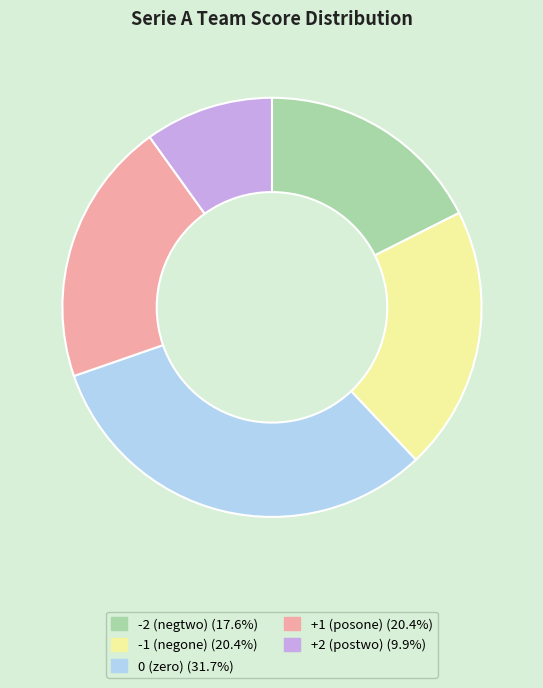

Is there any slice that represents more than half of the pie?

No